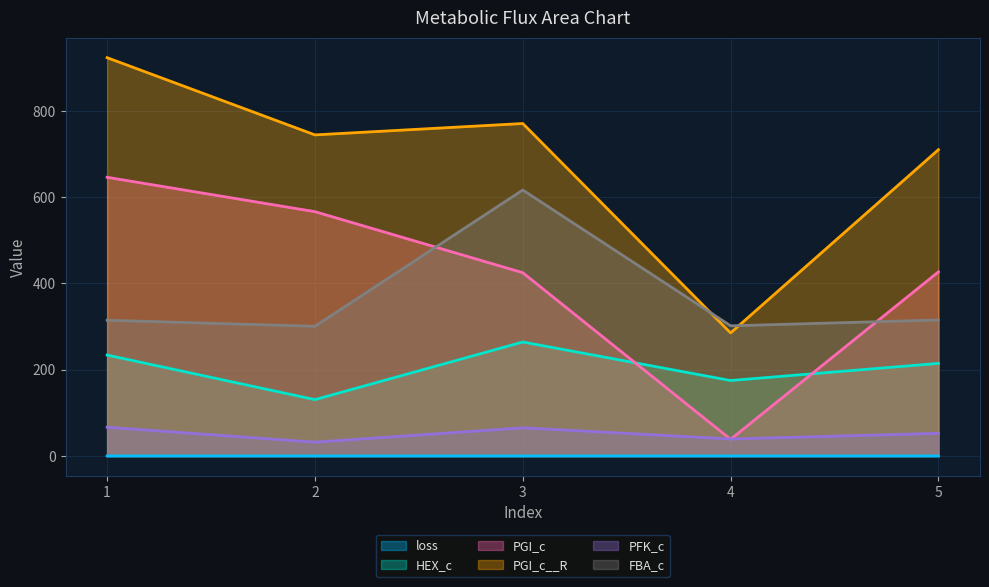

What is the greatest value displayed?

923.5